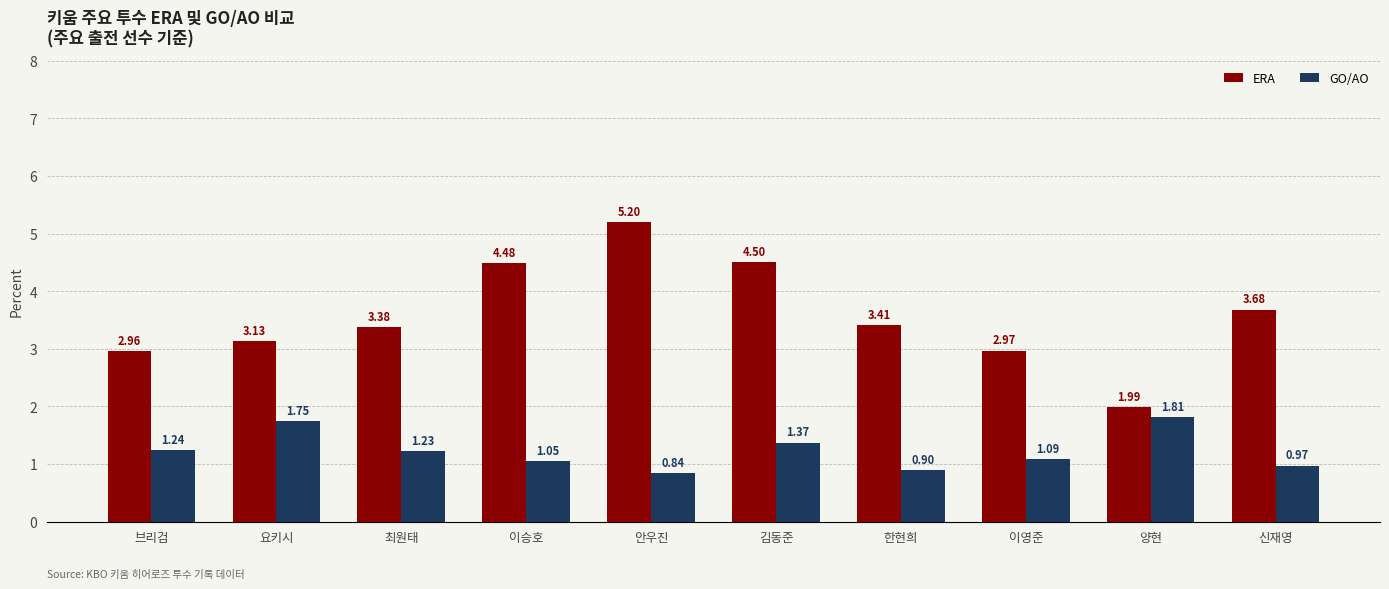

At which category is the sum across all series the highest?

안우진